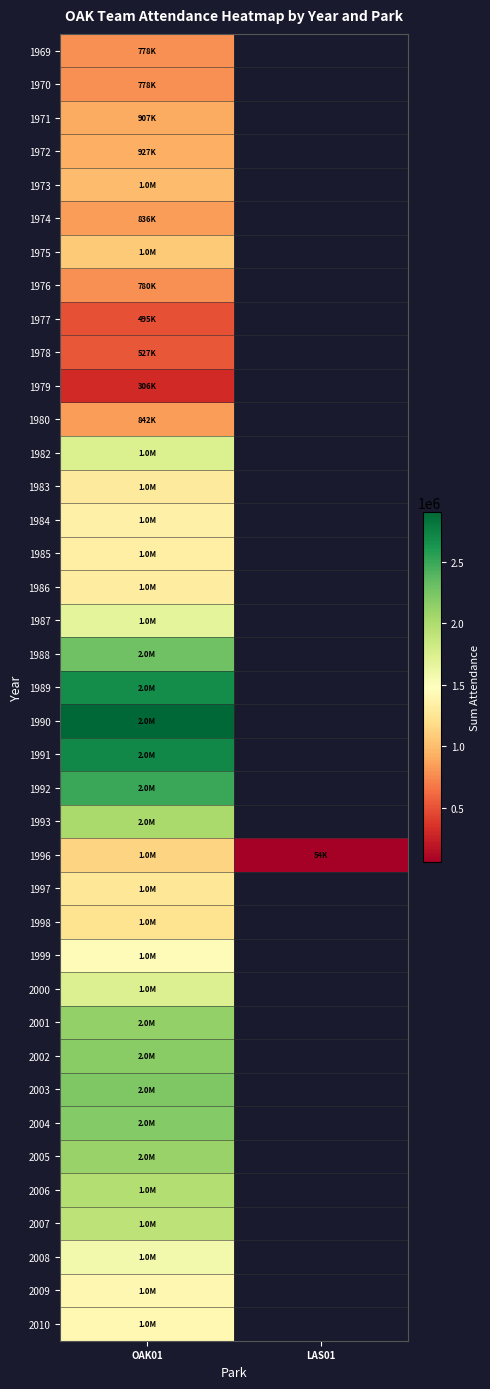

Is the value of 1978 at LAS01 greater than the value of 1998 at LAS01?

No